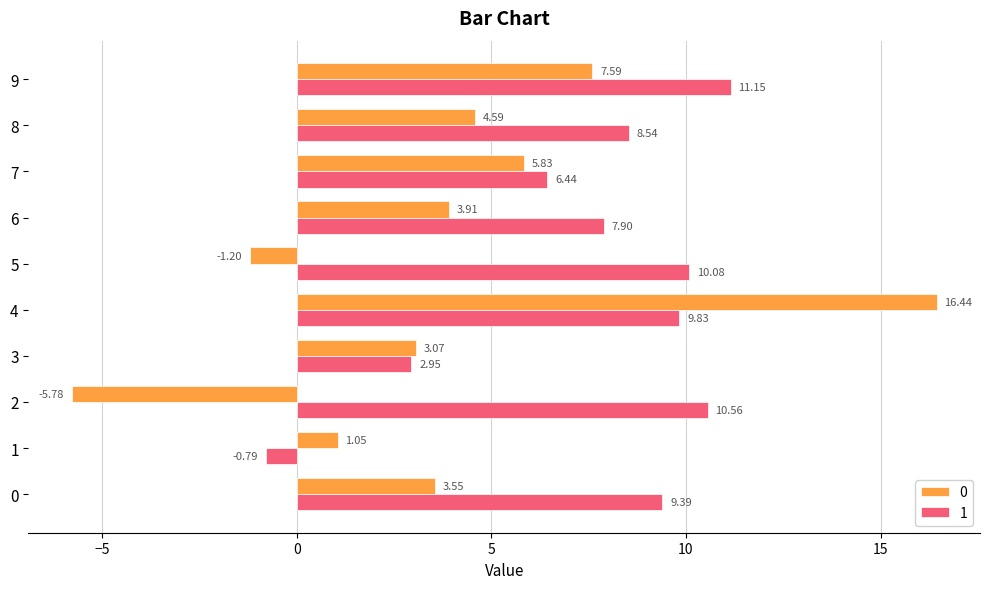

How many data points does each series have?

10